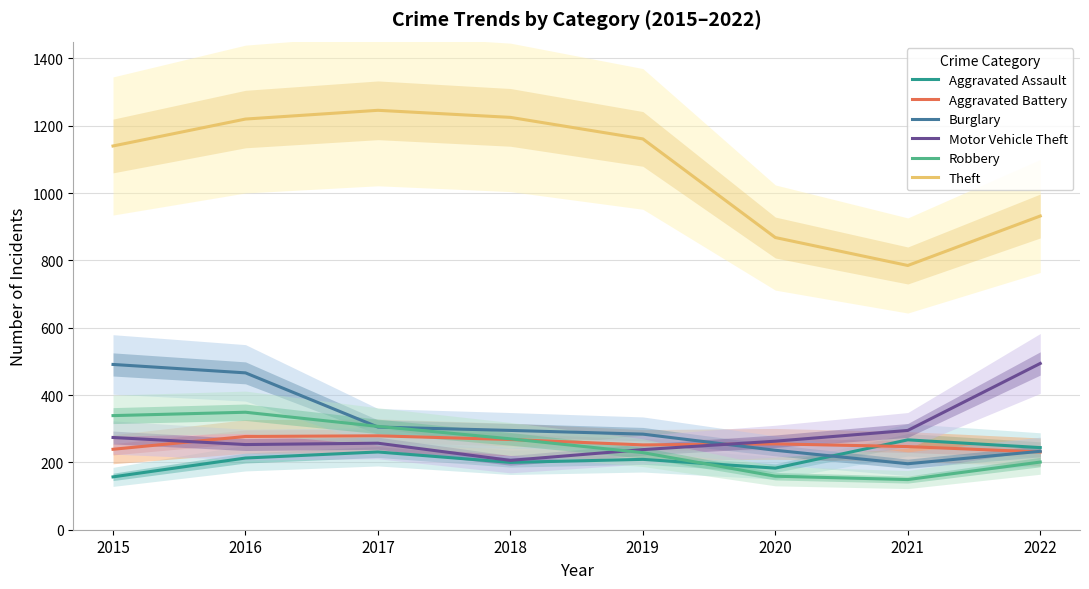

Reading left to right, extract all data points from this chart.

Aggravated Assault: 157	213	231	200	209	183	267	244
Aggravated Battery: 239	277	279	268	252	255	247	231
Burglary: 491	466	305	295	284	236	196	233
Motor Vehicle Theft: 274	253	257	206	238	263	295	494
Robbery: 339	349	307	270	229	159	149	201
Theft: 1140	1220	1246	1225	1161	868	785	932